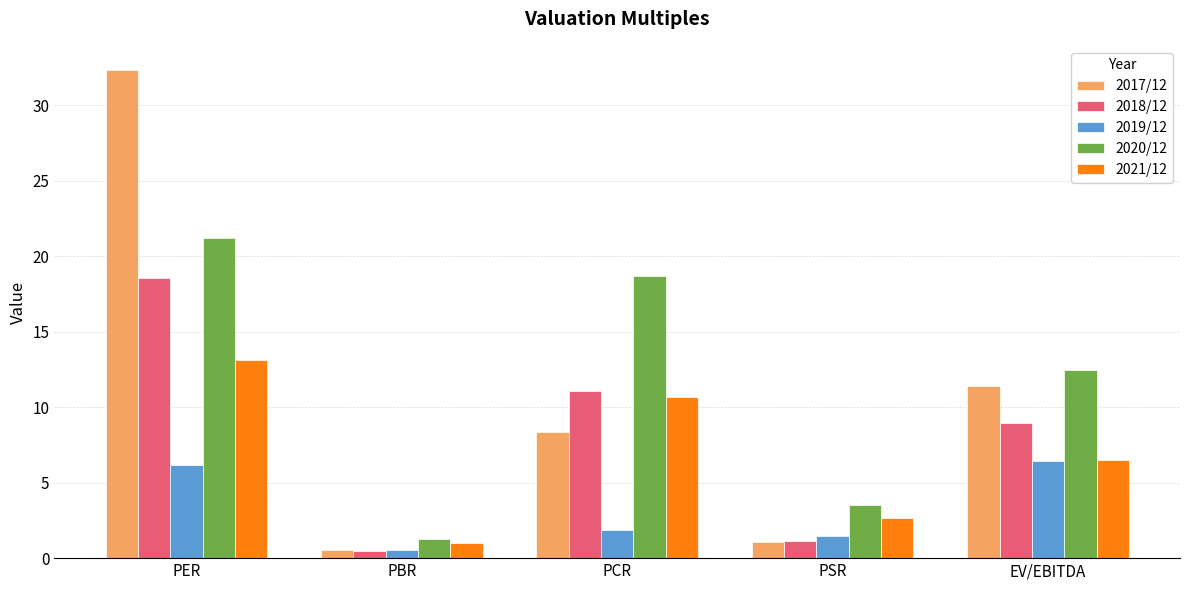

Rank the categories by 2018/12 value from lowest to highest.

PBR, PSR, EV/EBITDA, PCR, PER